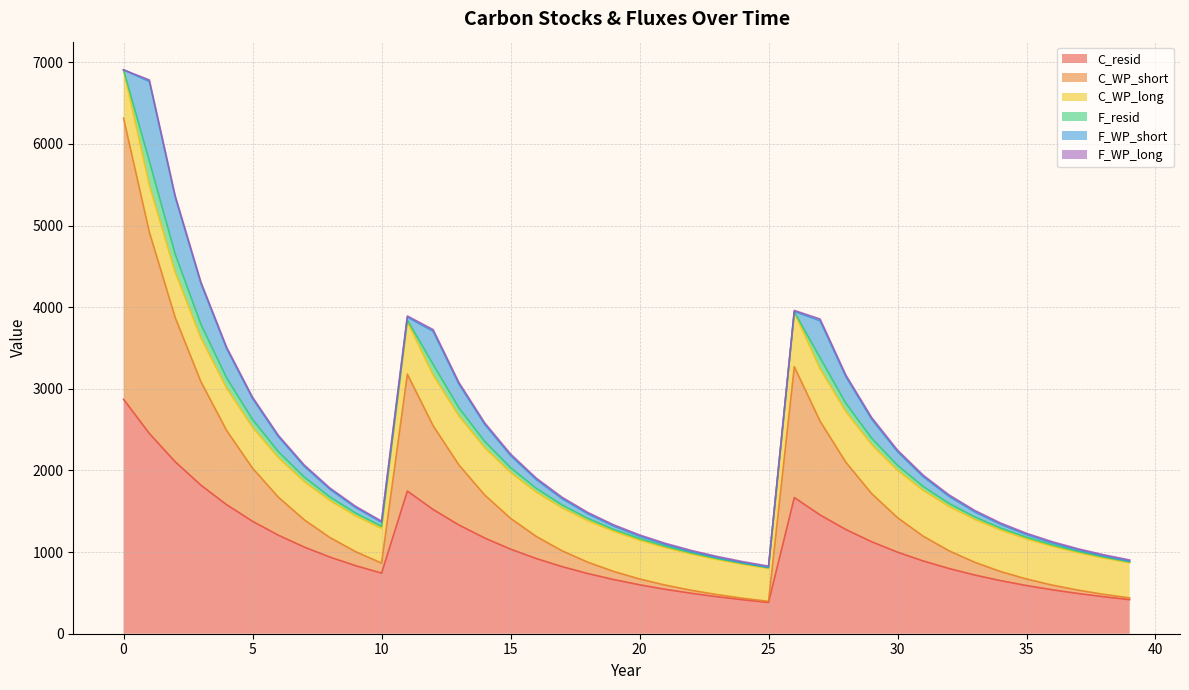

Reading right to left, transcribe all the data shown in this chart.

C_resid: 39=417.5	38=452.8	37=492.8	36=538.3	35=590.3	34=650.0	33=718.8	32=798.4	31=891.0	30=999.2	29=1126.3	28=1276.5	27=1454.9	26=1668.2	25=382.9	24=415.9	23=453.2	22=495.7	21=544.1	20=599.6	19=663.3	18=736.8	17=821.9	16=920.8	15=1036.4	14=1172.0	13=1332.0	12=1521.7	11=1748.0	10=742.3	9=833.1	8=938.8	7=1062.2	6=1207.0	5=1377.5	4=1579.4	3=1819.7	2=2107.1	1=2453.0	0=2871.8
C_WP_short: 39=21.0	38=29.4	37=41.0	36=57.2	35=79.8	34=111.4	33=155.5	32=217.0	31=302.8	30=422.6	29=589.8	28=823.2	27=1148.9	26=1603.4	25=13.5	24=18.8	23=26.2	22=36.6	21=51.1	20=71.3	19=99.5	18=138.9	17=193.8	16=270.5	15=377.5	14=526.9	13=735.3	12=1026.2	11=1432.2	10=122.9	9=171.5	8=239.3	7=333.9	6=466.1	5=650.4	4=907.7	3=1266.9	2=1768.1	1=2467.5	0=3443.7
C_WP_long: 39=430.2	38=444.8	37=459.8	36=475.4	35=491.5	34=508.2	33=525.4	32=543.2	31=561.6	30=580.7	29=600.4	28=620.7	27=641.8	26=663.5	25=402.5	24=416.2	23=430.3	22=444.8	21=459.9	20=475.5	19=491.6	18=508.3	17=525.5	16=543.3	15=561.8	14=580.8	13=600.5	12=620.8	11=641.9	10=424.5	9=438.9	8=453.8	7=469.2	6=485.1	5=501.5	4=518.5	3=536.1	2=554.3	1=573.0	0=592.5
F_resid: 39=11.6	38=13.0	37=14.8	36=17.2	35=20.3	34=24.5	33=29.9	32=37.2	31=47.0	30=60.1	29=77.8	28=101.5	27=133.6	26=9.0	25=9.8	24=10.9	23=12.2	22=14.0	21=16.3	20=19.3	19=23.3	18=28.7	17=35.8	16=45.3	15=58.1	14=75.3	13=98.5	12=129.7	11=21.5	10=26.6	9=33.5	8=42.7	7=55.0	6=71.7	5=94.1	4=124.4	3=165.3	2=220.5	1=295.2	0=0.0
F_WP_short: 39=8.3	38=11.6	37=16.2	36=22.6	35=31.6	34=44.1	33=61.5	32=85.8	31=119.8	30=167.2	29=233.3	28=325.7	27=454.5	26=3.8	25=5.3	24=7.4	23=10.4	22=14.5	21=20.2	20=28.2	19=39.4	18=54.9	17=76.7	16=107.0	15=149.4	14=208.4	13=290.9	12=406.0	11=34.8	10=48.6	9=67.8	8=94.7	7=132.1	6=184.4	5=257.3	4=359.1	3=501.2	2=699.5	1=976.2	0=0.0
F_WP_long: 39=14.6	38=15.1	37=15.6	36=16.1	35=16.7	34=17.2	33=17.8	32=18.4	31=19.0	30=19.7	29=20.3	28=21.0	27=21.8	26=13.2	25=13.6	24=14.1	23=14.6	22=15.1	21=15.6	20=16.1	19=16.7	18=17.2	17=17.8	16=18.4	15=19.0	14=19.7	13=20.4	12=21.0	11=13.9	10=14.4	9=14.9	8=15.4	7=15.9	6=16.4	5=17.0	4=17.6	3=18.2	2=18.8	1=19.4	0=0.0